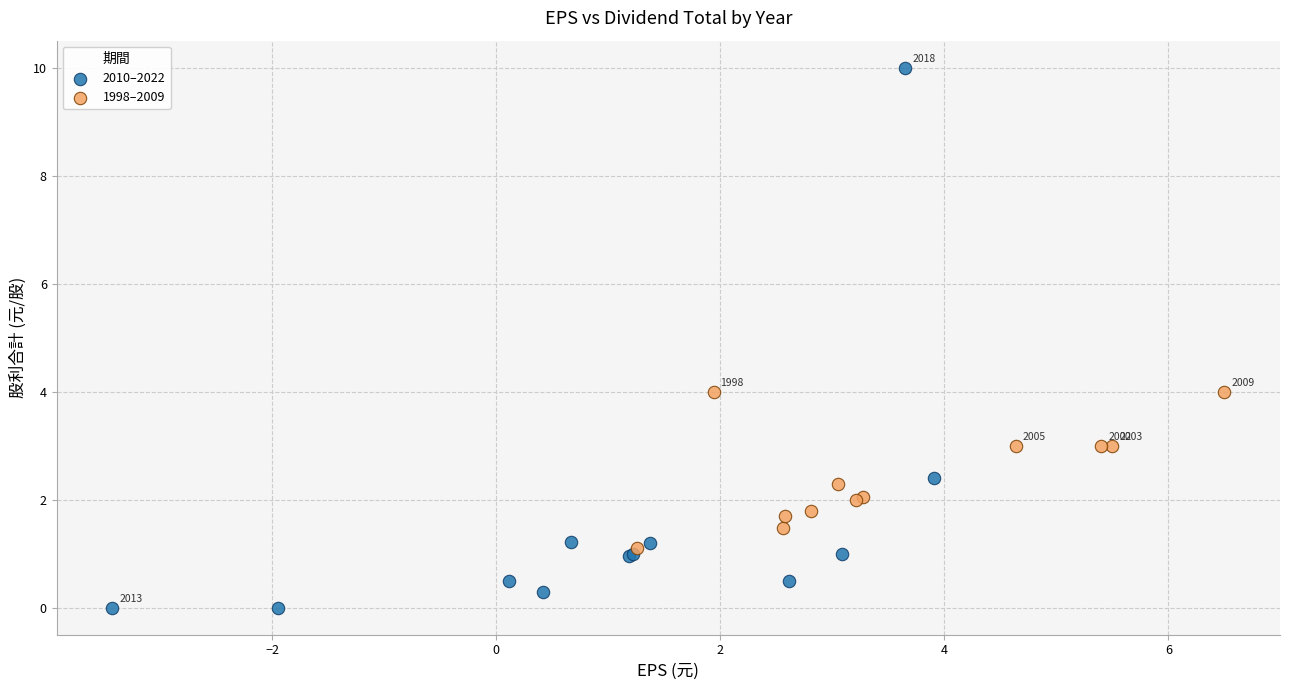

Which series contains the highest Y value?

2010–2022